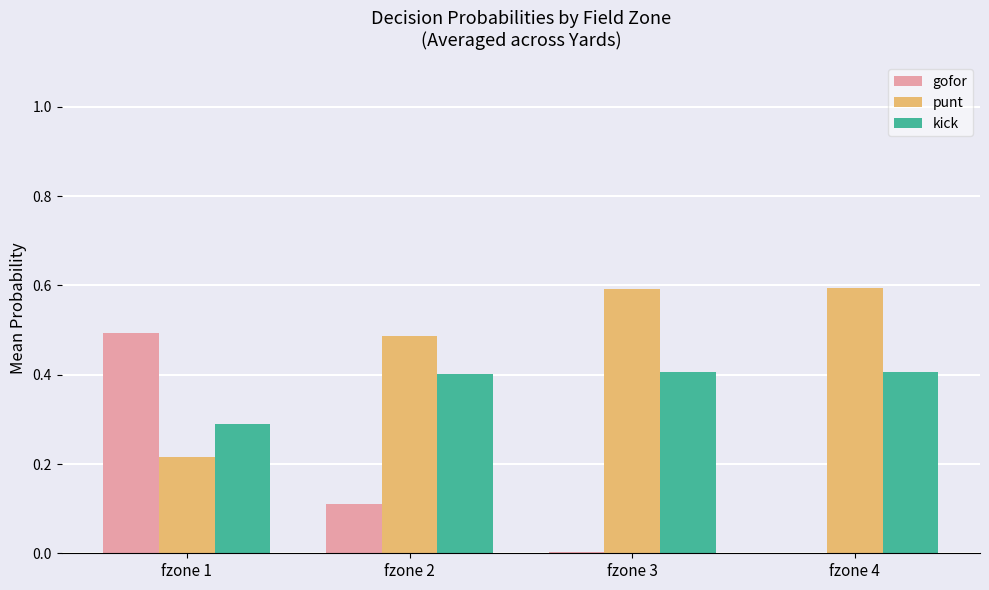

The punt series shows 0.3 at fzone 2. True or false?

False